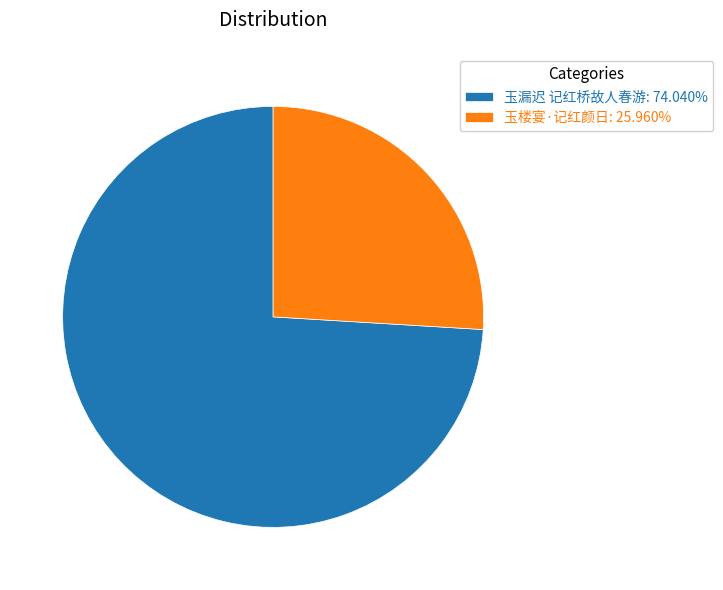

Do 玉楼宴·记红颜日: 25.960% and 玉漏迟 记红桥故人春游: 74.040% together represent more than half of the pie?

Yes